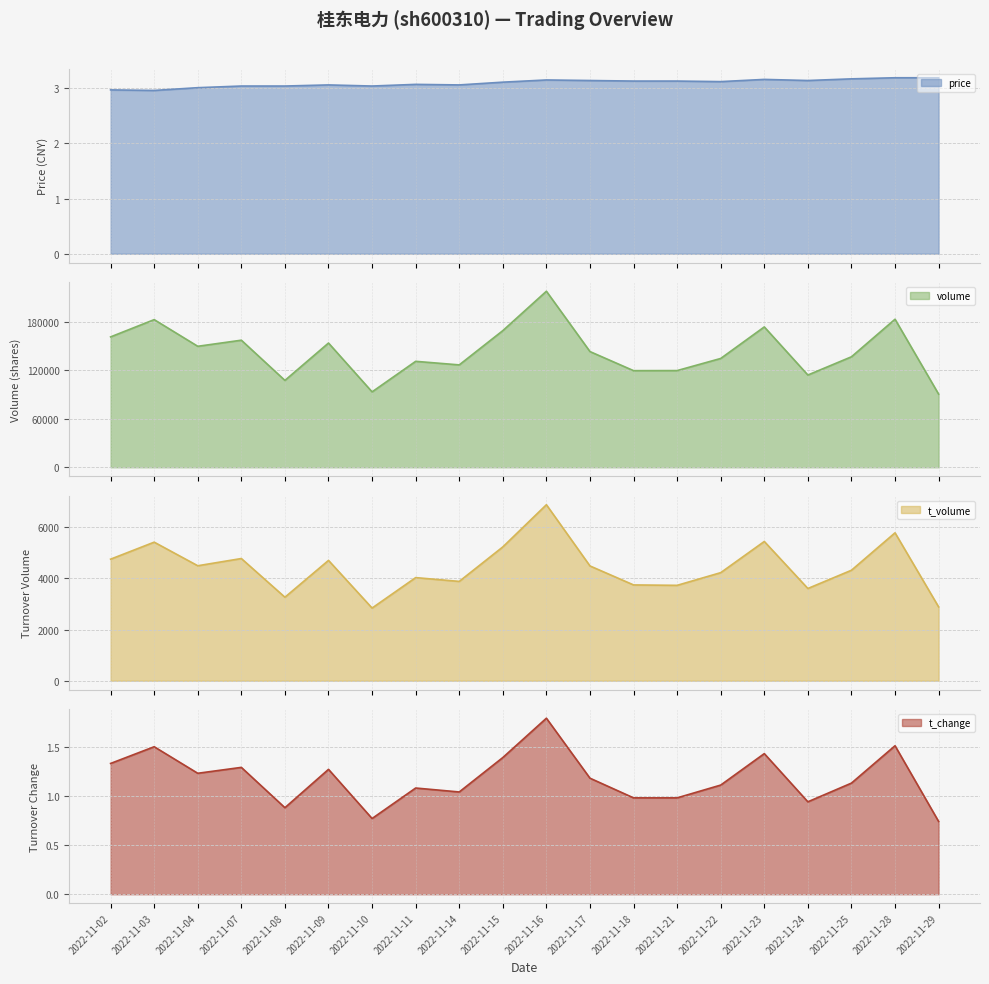

How many distinct data groups are displayed?

4